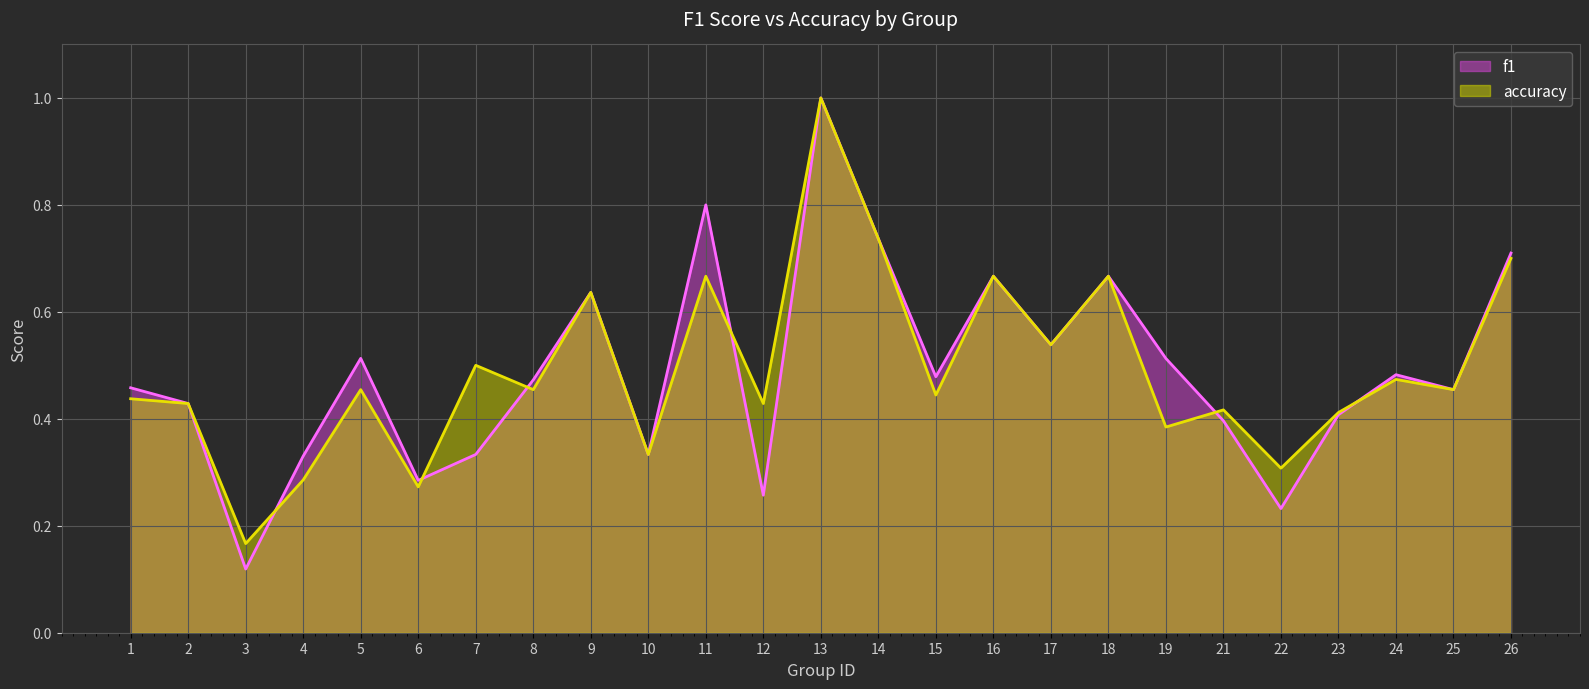

Reading left to right, extract all data points from this chart.

f1: 0.5	0.4	0.1	0.3	0.5	0.3	0.3	0.5	0.6	0.3	0.8	0.3	1.0	0.7	0.5	0.7	0.5	0.7	0.5	0.4	0.2	0.4	0.5	0.5	0.7
accuracy: 0.4	0.4	0.2	0.3	0.5	0.3	0.5	0.5	0.6	0.3	0.7	0.4	1.0	0.7	0.4	0.7	0.5	0.7	0.4	0.4	0.3	0.4	0.5	0.5	0.7